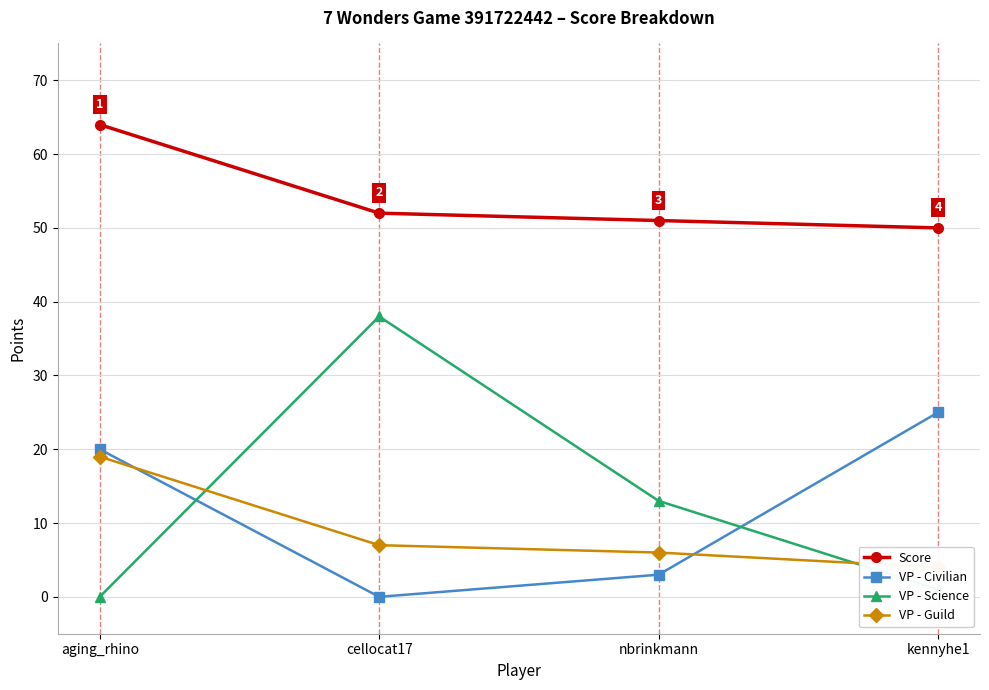

True or false: VP - Civilian and Score cross at least once.

False